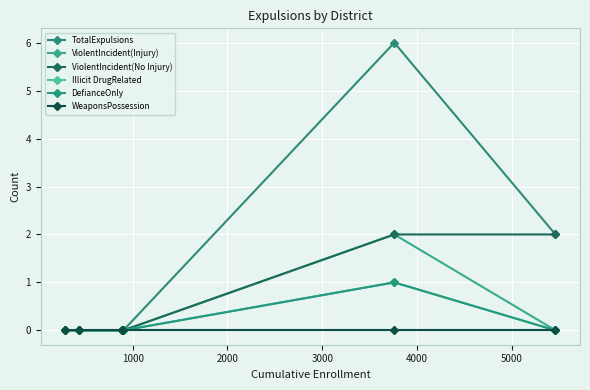

How many values in ViolentIncident(Injury) are above zero?

1